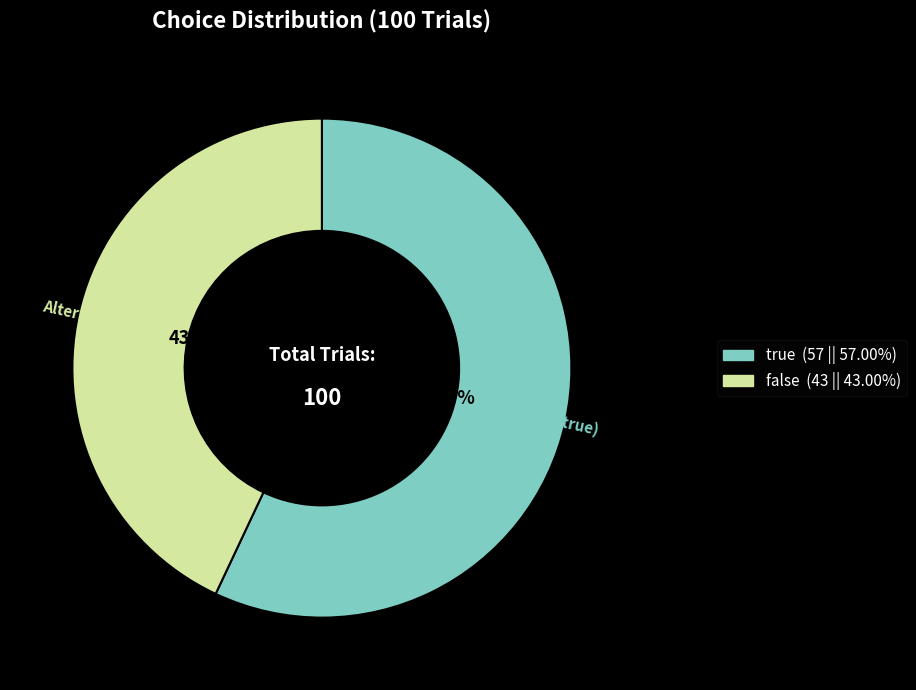

Rank the categories by value from highest to lowest.

true, false